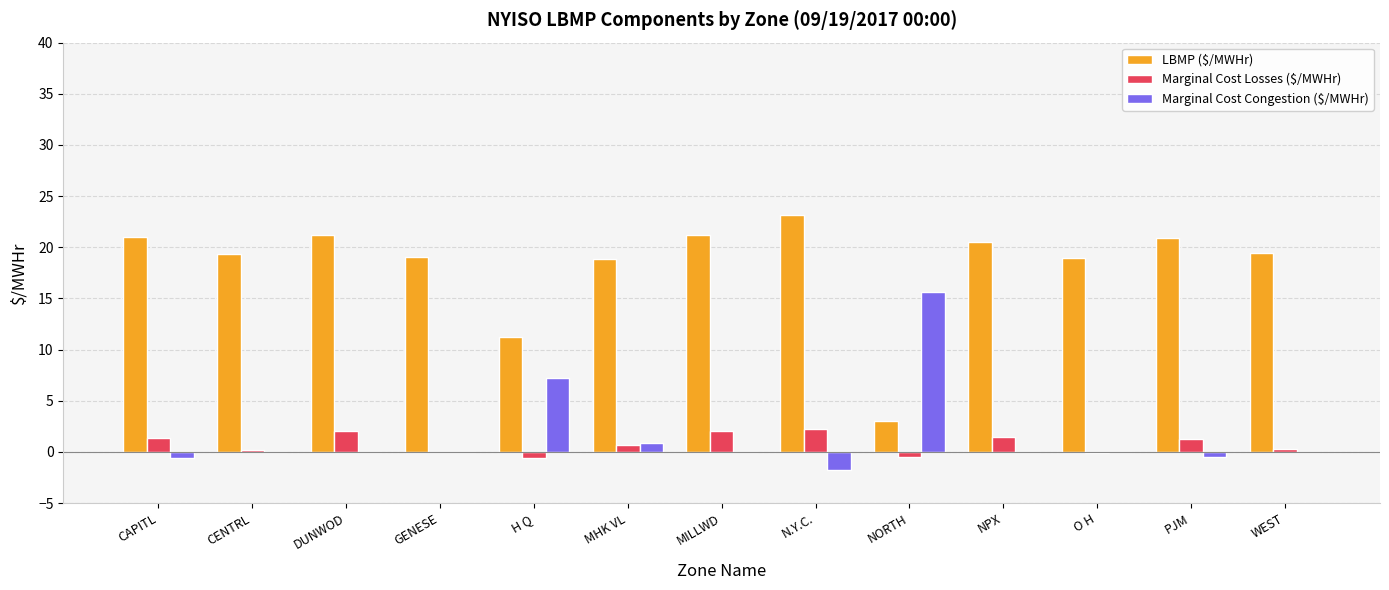

How many data points does each series have?

13